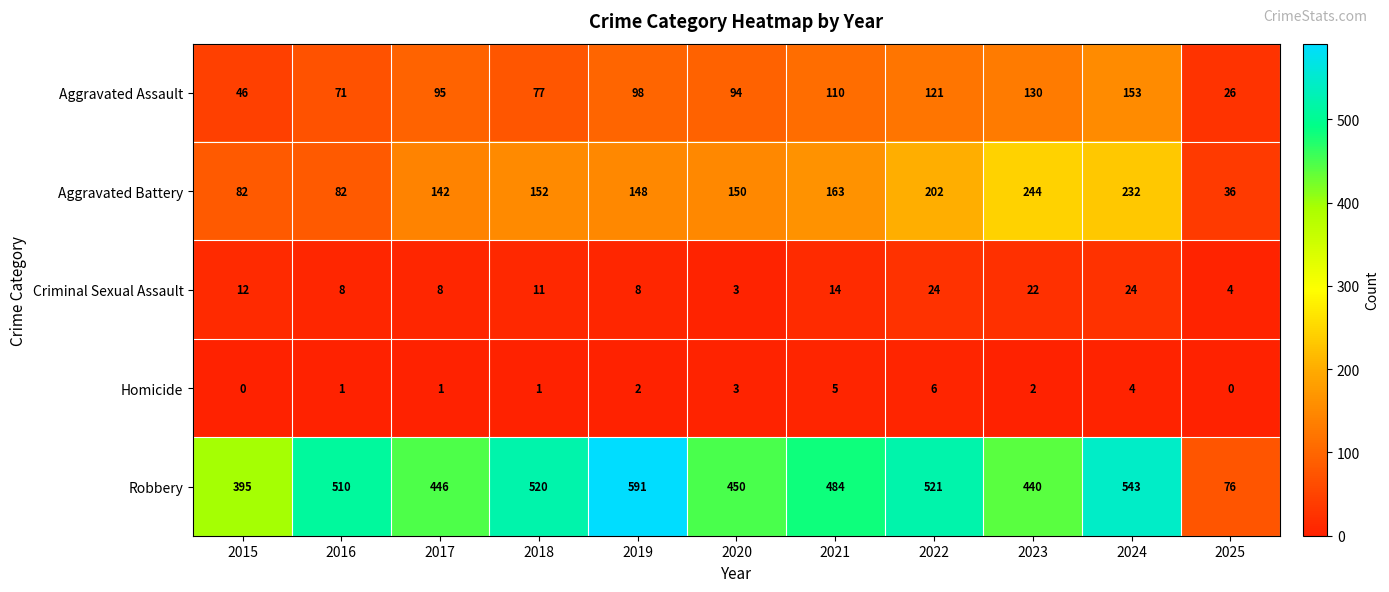

List the series in order of their peak value, lowest first.

Homicide, Criminal Sexual Assault, Aggravated Assault, Aggravated Battery, Robbery